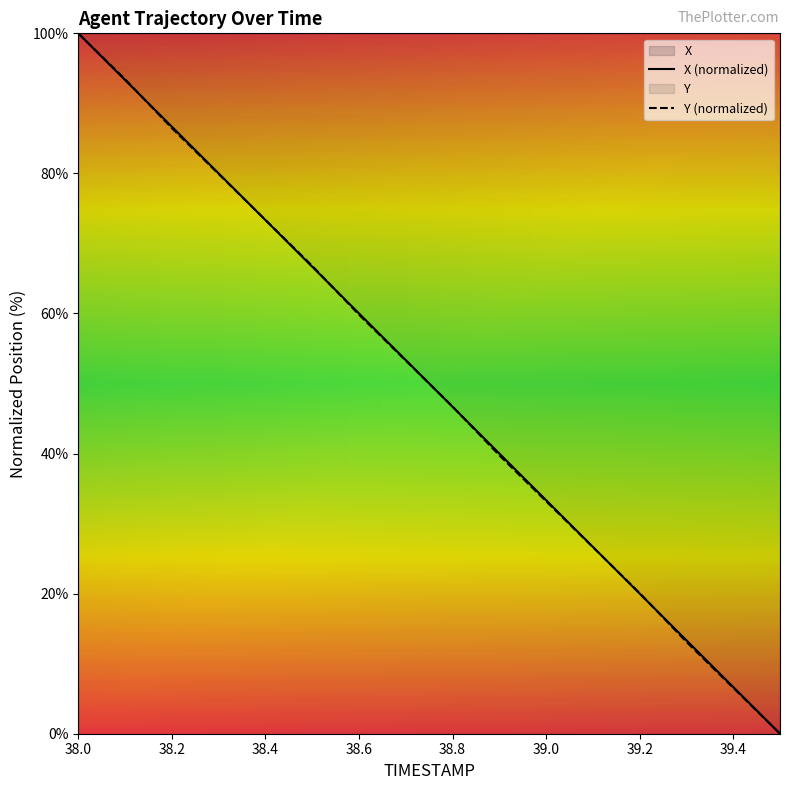

Is it true that X (normalized) equals 86.7 at 38.2?

True